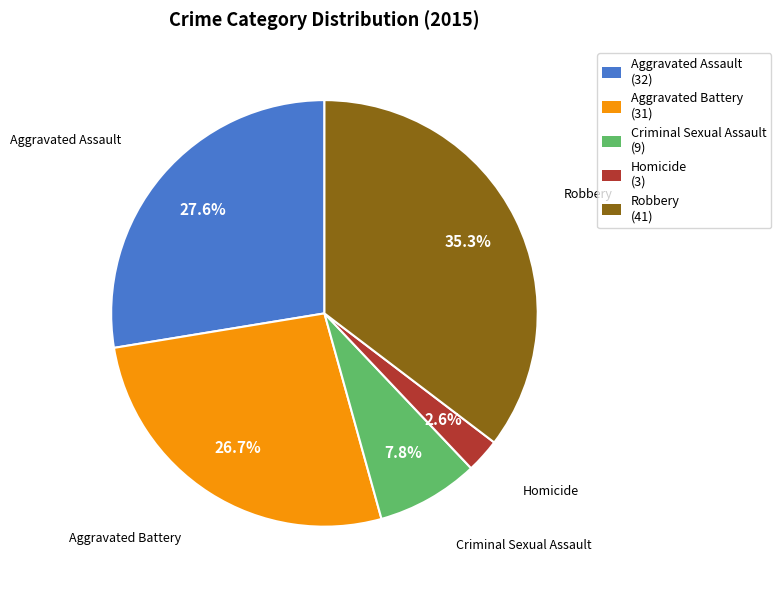

Does Robbery represent more than half of the total?

No